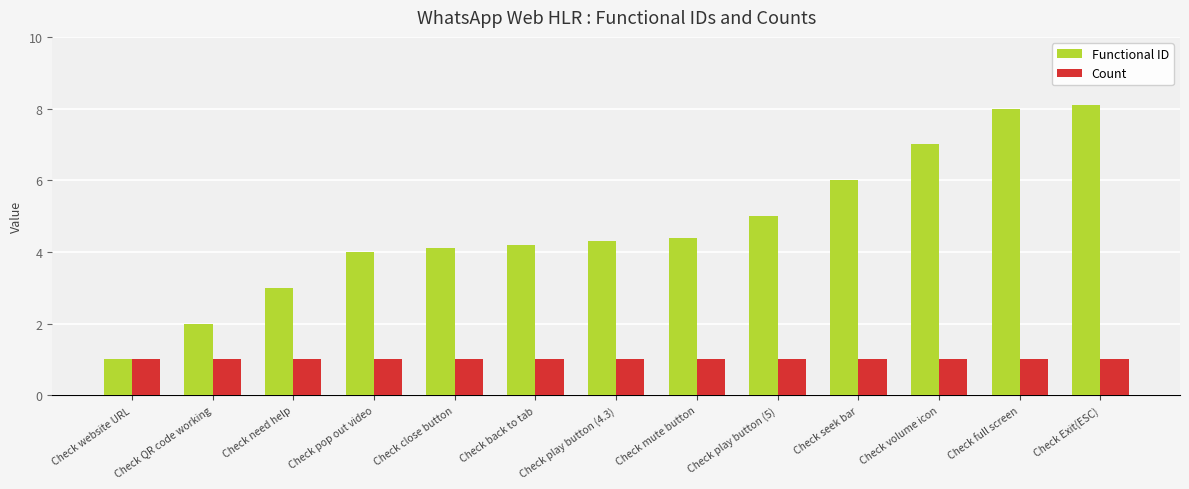

How many groups of bars are there?

13